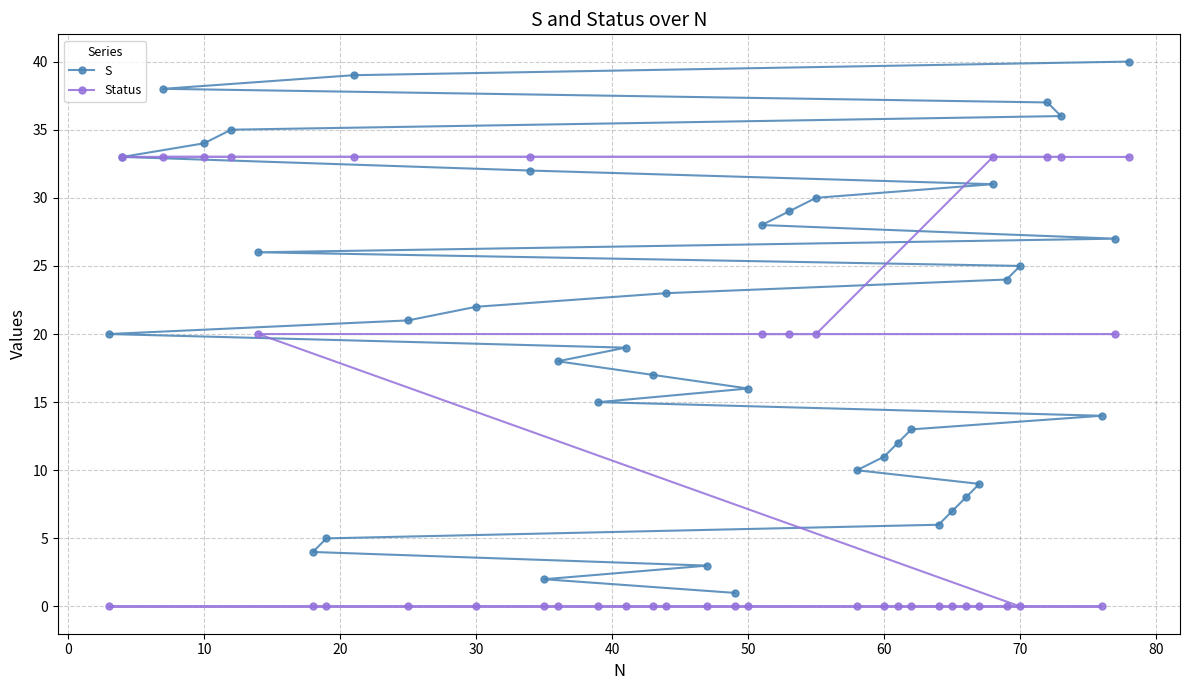

True or false: Status has more than 2 interior local peaks.

False